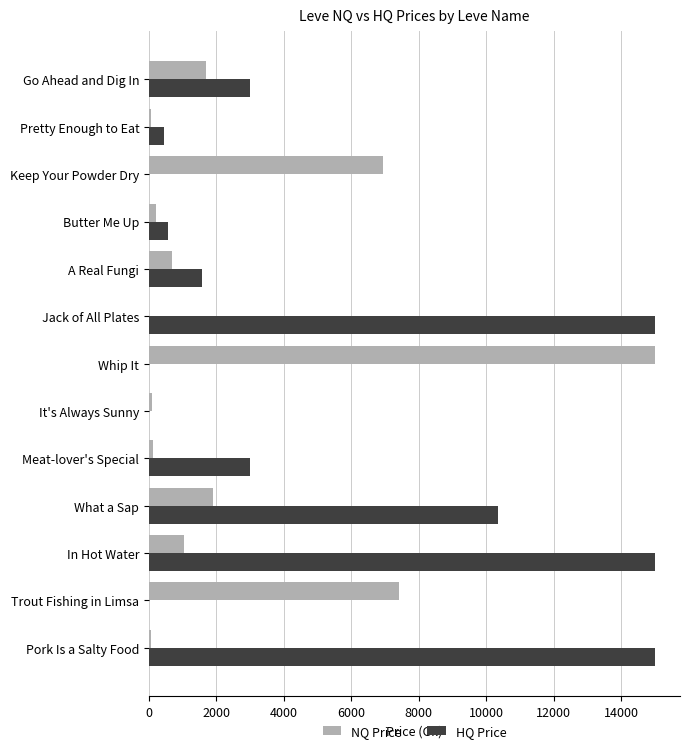

Which series has the largest total across all categories?

HQ Price